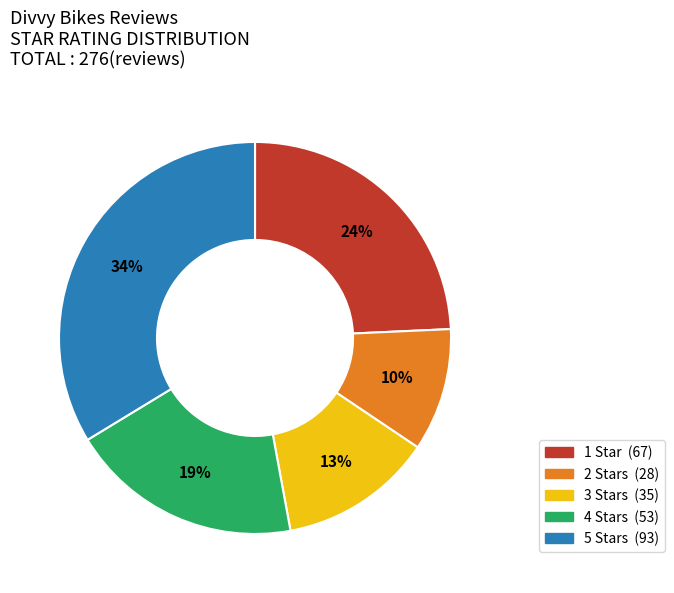

Combined, do 5 Stars and 1 Star account for over 50%?

Yes